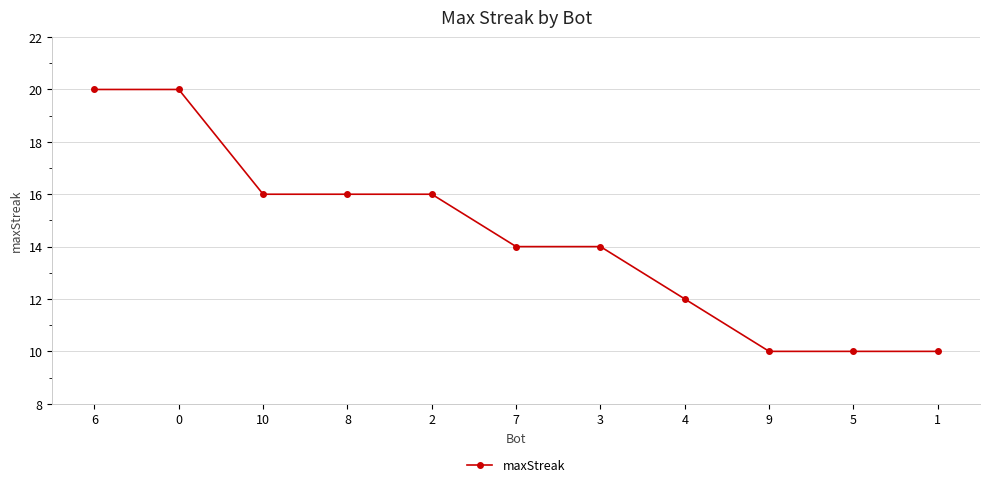

What is the minimum value shown in the chart?

10